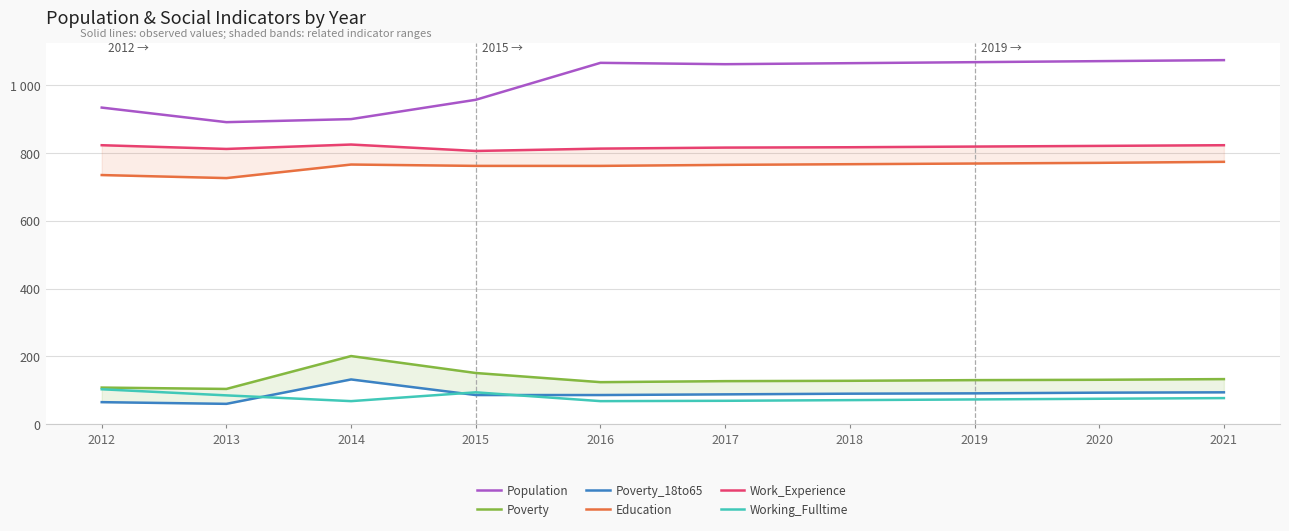

What is the value of the Population point at the 10th from the left?

1074